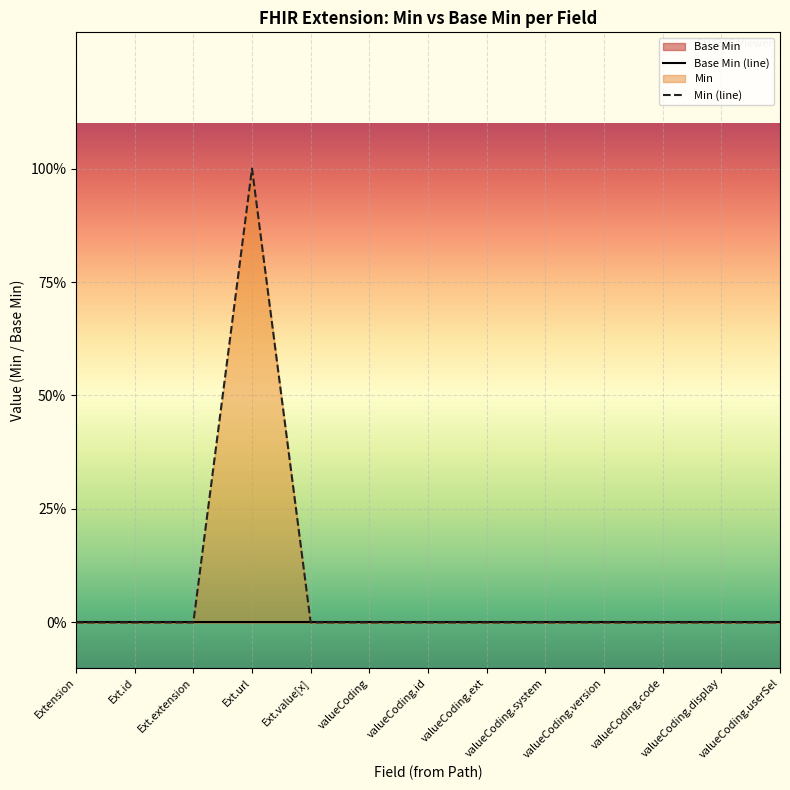

List the series in order of their peak value, highest first.

Min (line), Base Min (line)